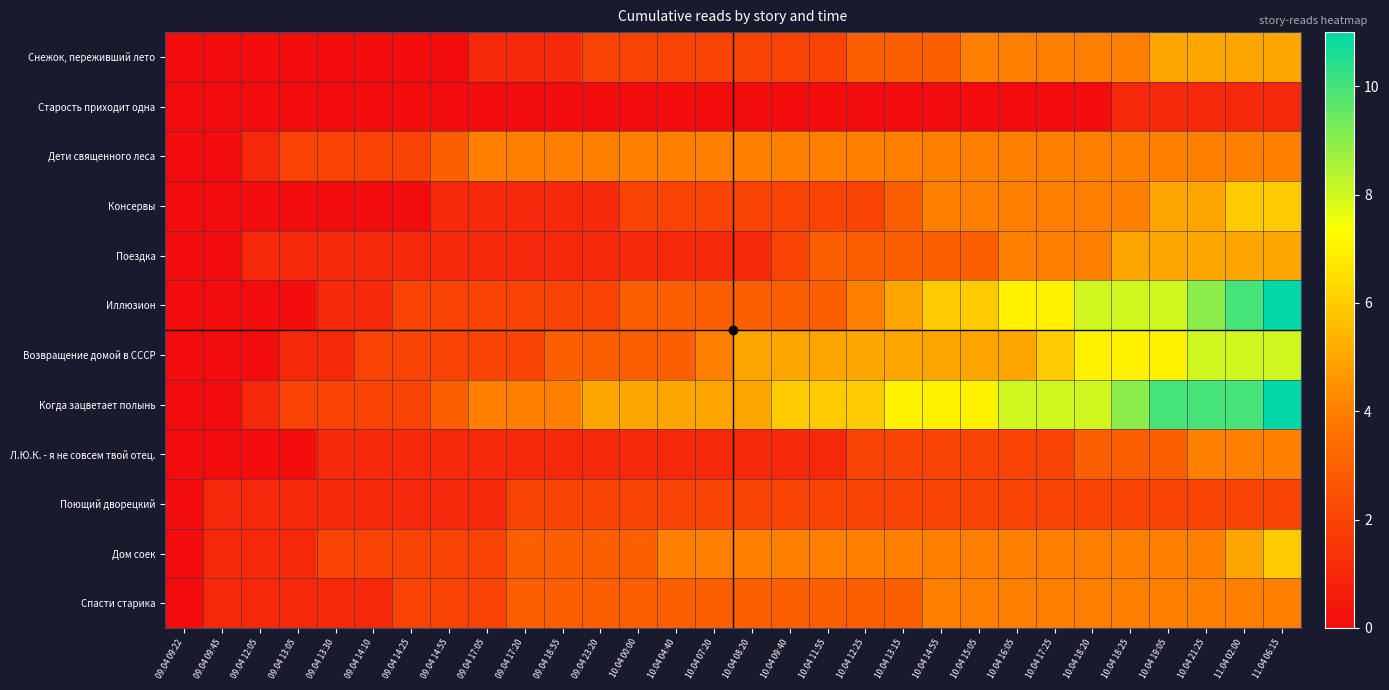

Rank the series at 10.04 17:25 from highest to lowest value.

Когда зацветает полынь, Иллюзион, Возвращение домой в СССР, Снежок, переживший лето, Дети священного леса, Консервы, Поездка, Дом соек, Спасти старика, Л.Ю.К. - я не совсем твой отец., Поющий дворецкий, Старость приходит одна